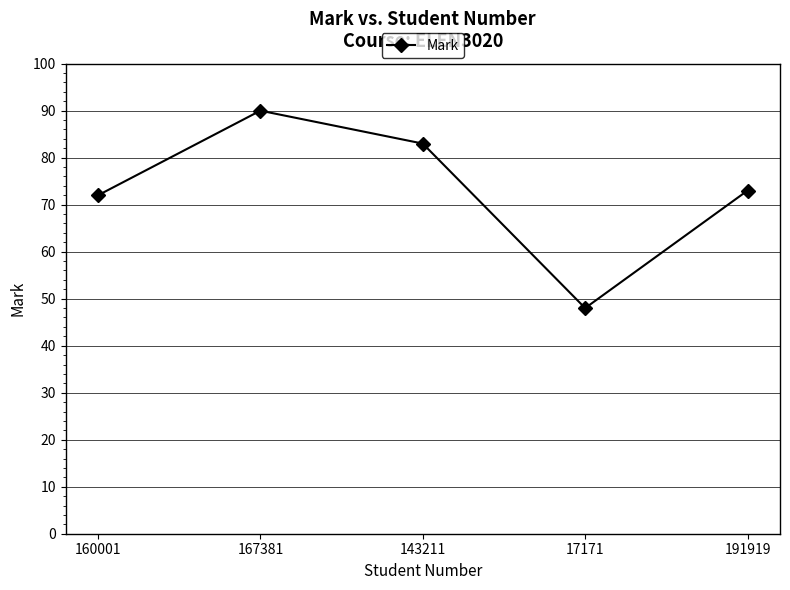

What is the ratio of the value at 17171 to the value at 160001?

0.7